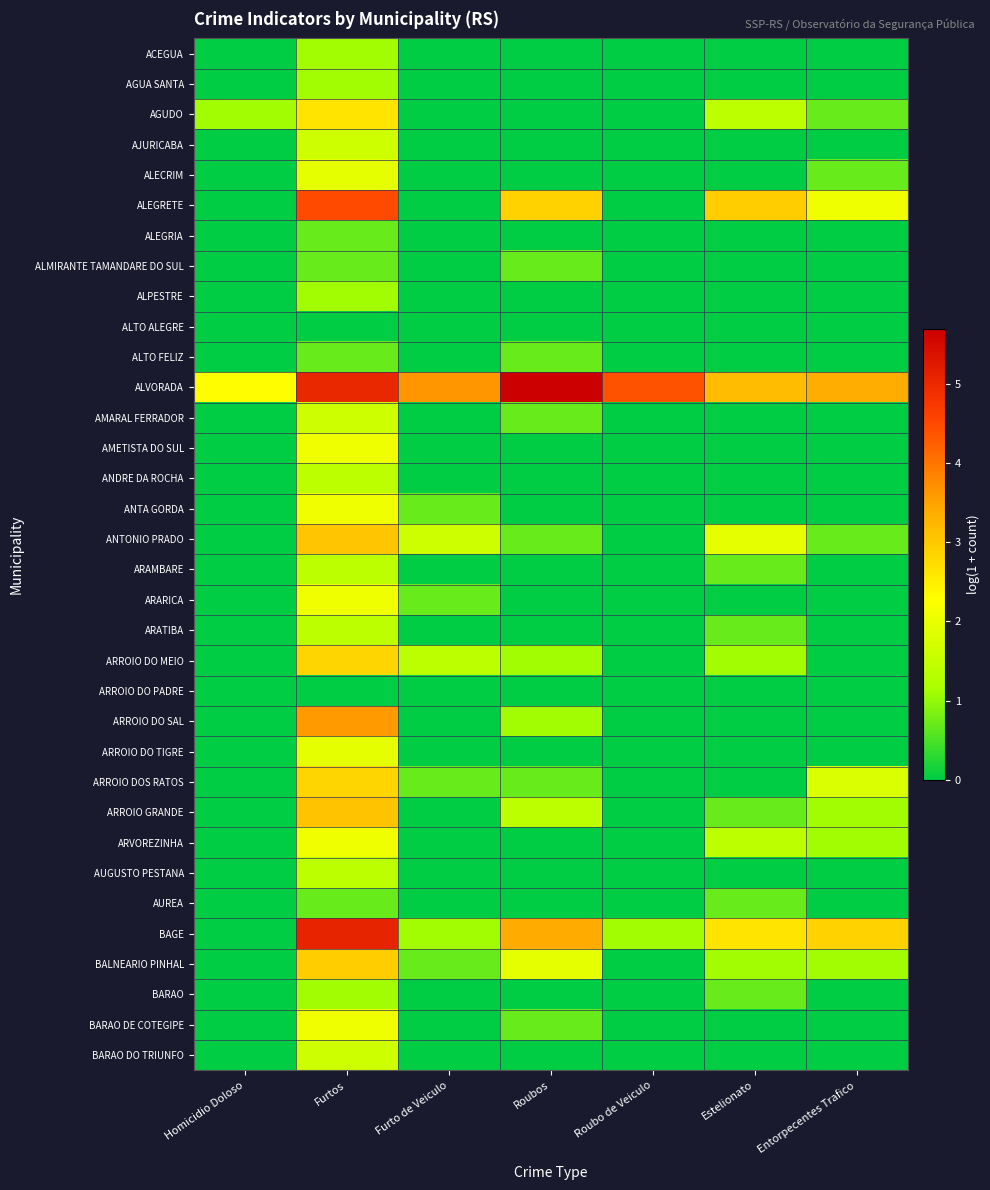

Reading left to right, extract all data points from this chart.

ACEGUA: Homicidio Doloso=0.0	Furtos=1.1	Furto de Veiculo=0.0	Roubos=0.0	Roubo de Veiculo=0.0	Estelionato=0.0	Entorpecentes Trafico=0.0
AGUA SANTA: Homicidio Doloso=0.0	Furtos=1.1	Furto de Veiculo=0.0	Roubos=0.0	Roubo de Veiculo=0.0	Estelionato=0.0	Entorpecentes Trafico=0.0
AGUDO: Homicidio Doloso=1.1	Furtos=2.6	Furto de Veiculo=0.0	Roubos=0.0	Roubo de Veiculo=0.0	Estelionato=1.4	Entorpecentes Trafico=0.7
AJURICABA: Homicidio Doloso=0.0	Furtos=1.6	Furto de Veiculo=0.0	Roubos=0.0	Roubo de Veiculo=0.0	Estelionato=0.0	Entorpecentes Trafico=0.0
ALECRIM: Homicidio Doloso=0.0	Furtos=1.9	Furto de Veiculo=0.0	Roubos=0.0	Roubo de Veiculo=0.0	Estelionato=0.0	Entorpecentes Trafico=0.7
ALEGRETE: Homicidio Doloso=0.0	Furtos=4.5	Furto de Veiculo=0.0	Roubos=2.9	Roubo de Veiculo=0.0	Estelionato=2.9	Entorpecentes Trafico=2.1
ALEGRIA: Homicidio Doloso=0.0	Furtos=0.7	Furto de Veiculo=0.0	Roubos=0.0	Roubo de Veiculo=0.0	Estelionato=0.0	Entorpecentes Trafico=0.0
ALMIRANTE TAMANDARE DO SUL: Homicidio Doloso=0.0	Furtos=0.7	Furto de Veiculo=0.0	Roubos=0.7	Roubo de Veiculo=0.0	Estelionato=0.0	Entorpecentes Trafico=0.0
ALPESTRE: Homicidio Doloso=0.0	Furtos=1.1	Furto de Veiculo=0.0	Roubos=0.0	Roubo de Veiculo=0.0	Estelionato=0.0	Entorpecentes Trafico=0.0
ALTO ALEGRE: Homicidio Doloso=0.0	Furtos=0.0	Furto de Veiculo=0.0	Roubos=0.0	Roubo de Veiculo=0.0	Estelionato=0.0	Entorpecentes Trafico=0.0
ALTO FELIZ: Homicidio Doloso=0.0	Furtos=0.7	Furto de Veiculo=0.0	Roubos=0.7	Roubo de Veiculo=0.0	Estelionato=0.0	Entorpecentes Trafico=0.0
ALVORADA: Homicidio Doloso=2.3	Furtos=5.0	Furto de Veiculo=3.6	Roubos=5.7	Roubo de Veiculo=4.4	Estelionato=3.2	Entorpecentes Trafico=3.4
AMARAL FERRADOR: Homicidio Doloso=0.0	Furtos=1.6	Furto de Veiculo=0.0	Roubos=0.7	Roubo de Veiculo=0.0	Estelionato=0.0	Entorpecentes Trafico=0.0
AMETISTA DO SUL: Homicidio Doloso=0.0	Furtos=2.1	Furto de Veiculo=0.0	Roubos=0.0	Roubo de Veiculo=0.0	Estelionato=0.0	Entorpecentes Trafico=0.0
ANDRE DA ROCHA: Homicidio Doloso=0.0	Furtos=1.4	Furto de Veiculo=0.0	Roubos=0.0	Roubo de Veiculo=0.0	Estelionato=0.0	Entorpecentes Trafico=0.0
ANTA GORDA: Homicidio Doloso=0.0	Furtos=2.1	Furto de Veiculo=0.7	Roubos=0.0	Roubo de Veiculo=0.0	Estelionato=0.0	Entorpecentes Trafico=0.0
ANTONIO PRADO: Homicidio Doloso=0.0	Furtos=3.0	Furto de Veiculo=1.6	Roubos=0.7	Roubo de Veiculo=0.0	Estelionato=1.9	Entorpecentes Trafico=0.7
ARAMBARE: Homicidio Doloso=0.0	Furtos=1.4	Furto de Veiculo=0.0	Roubos=0.0	Roubo de Veiculo=0.0	Estelionato=0.7	Entorpecentes Trafico=0.0
ARARICA: Homicidio Doloso=0.0	Furtos=2.1	Furto de Veiculo=0.7	Roubos=0.0	Roubo de Veiculo=0.0	Estelionato=0.0	Entorpecentes Trafico=0.0
ARATIBA: Homicidio Doloso=0.0	Furtos=1.4	Furto de Veiculo=0.0	Roubos=0.0	Roubo de Veiculo=0.0	Estelionato=0.7	Entorpecentes Trafico=0.0
ARROIO DO MEIO: Homicidio Doloso=0.0	Furtos=2.8	Furto de Veiculo=1.4	Roubos=1.1	Roubo de Veiculo=0.0	Estelionato=1.1	Entorpecentes Trafico=0.0
ARROIO DO PADRE: Homicidio Doloso=0.0	Furtos=0.0	Furto de Veiculo=0.0	Roubos=0.0	Roubo de Veiculo=0.0	Estelionato=0.0	Entorpecentes Trafico=0.0
ARROIO DO SAL: Homicidio Doloso=0.0	Furtos=3.6	Furto de Veiculo=0.0	Roubos=1.1	Roubo de Veiculo=0.0	Estelionato=0.0	Entorpecentes Trafico=0.0
ARROIO DO TIGRE: Homicidio Doloso=0.0	Furtos=1.9	Furto de Veiculo=0.0	Roubos=0.0	Roubo de Veiculo=0.0	Estelionato=0.0	Entorpecentes Trafico=0.0
ARROIO DOS RATOS: Homicidio Doloso=0.0	Furtos=2.8	Furto de Veiculo=0.7	Roubos=0.7	Roubo de Veiculo=0.0	Estelionato=0.0	Entorpecentes Trafico=1.8
ARROIO GRANDE: Homicidio Doloso=0.0	Furtos=3.1	Furto de Veiculo=0.0	Roubos=1.4	Roubo de Veiculo=0.0	Estelionato=0.7	Entorpecentes Trafico=1.1
ARVOREZINHA: Homicidio Doloso=0.0	Furtos=2.1	Furto de Veiculo=0.0	Roubos=0.0	Roubo de Veiculo=0.0	Estelionato=1.4	Entorpecentes Trafico=1.1
AUGUSTO PESTANA: Homicidio Doloso=0.0	Furtos=1.4	Furto de Veiculo=0.0	Roubos=0.0	Roubo de Veiculo=0.0	Estelionato=0.0	Entorpecentes Trafico=0.0
AUREA: Homicidio Doloso=0.0	Furtos=0.7	Furto de Veiculo=0.0	Roubos=0.0	Roubo de Veiculo=0.0	Estelionato=0.7	Entorpecentes Trafico=0.0
BAGE: Homicidio Doloso=0.0	Furtos=5.1	Furto de Veiculo=1.1	Roubos=3.4	Roubo de Veiculo=1.1	Estelionato=2.6	Entorpecentes Trafico=2.9
BALNEARIO PINHAL: Homicidio Doloso=0.0	Furtos=2.9	Furto de Veiculo=0.7	Roubos=1.9	Roubo de Veiculo=0.0	Estelionato=1.1	Entorpecentes Trafico=1.1
BARAO: Homicidio Doloso=0.0	Furtos=1.1	Furto de Veiculo=0.0	Roubos=0.0	Roubo de Veiculo=0.0	Estelionato=0.7	Entorpecentes Trafico=0.0
BARAO DE COTEGIPE: Homicidio Doloso=0.0	Furtos=2.1	Furto de Veiculo=0.0	Roubos=0.7	Roubo de Veiculo=0.0	Estelionato=0.0	Entorpecentes Trafico=0.0
BARAO DO TRIUNFO: Homicidio Doloso=0.0	Furtos=1.6	Furto de Veiculo=0.0	Roubos=0.0	Roubo de Veiculo=0.0	Estelionato=0.0	Entorpecentes Trafico=0.0